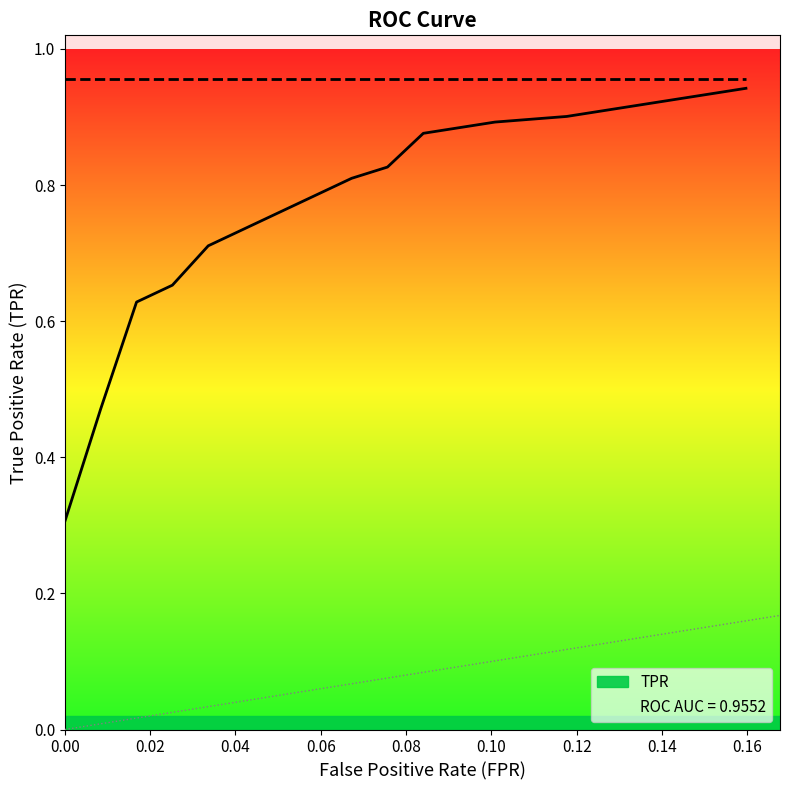

Reading left to right, what are all the values shown in this chart?

tpr: 0.3	0.5	0.6	0.7	0.7	0.7	0.8	0.8	0.8	0.8	0.9	0.9	0.9	0.9	0.9	0.9	0.9
roc_auc: 1.0	1.0	1.0	1.0	1.0	1.0	1.0	1.0	1.0	1.0	1.0	1.0	1.0	1.0	1.0	1.0	1.0